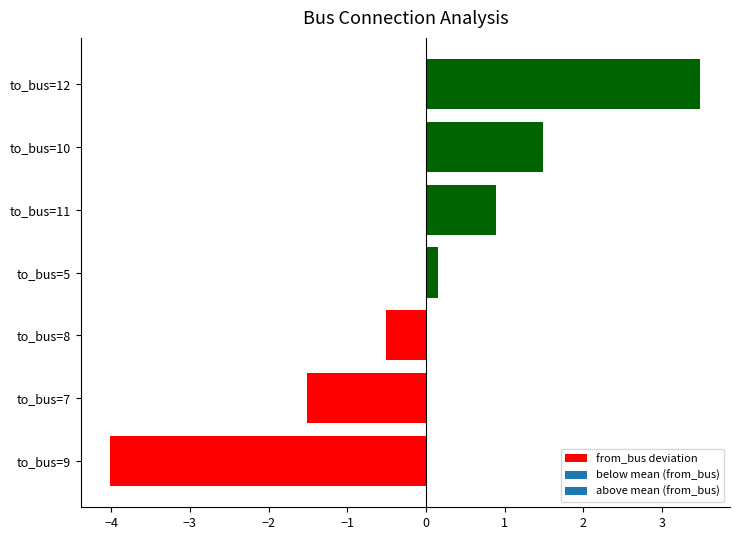

At which category does the chart reach its peak across all series?

to_bus=12